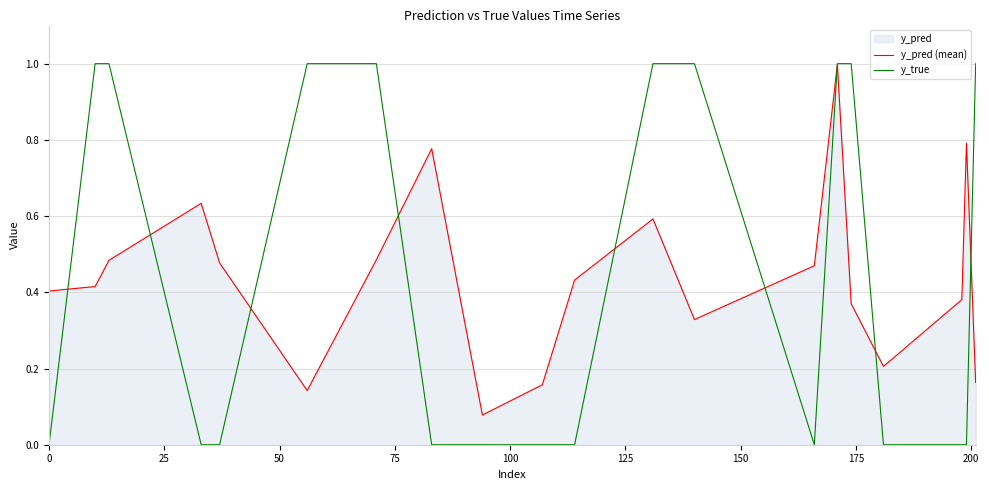

At how many categories does at least one series exceed 0?

20